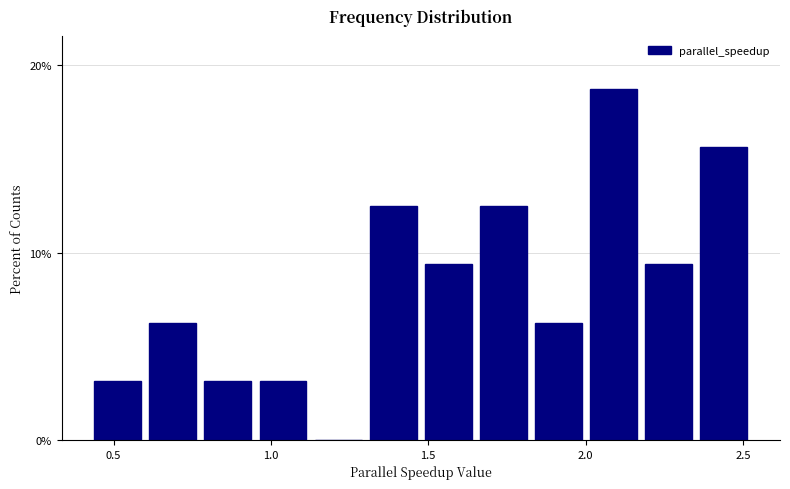

Read against the x-axis, roughly where is the centre of the tallest bar?

2.10